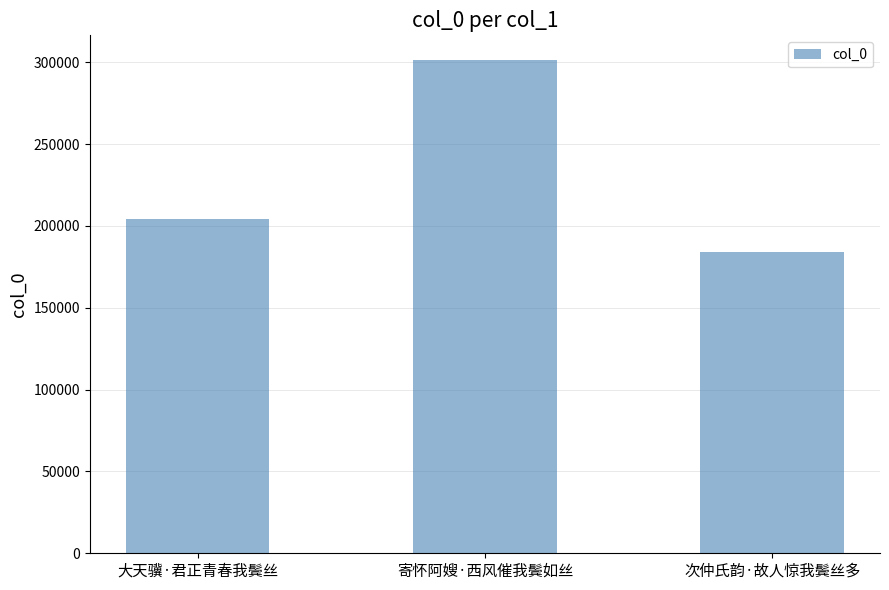

Reading left to right, what are all the values shown in this chart?

大天骥·君正青春我鬓丝=204104	寄怀阿嫂·西风催我鬓如丝=301387	次仲氏韵·故人惊我鬓丝多=184333